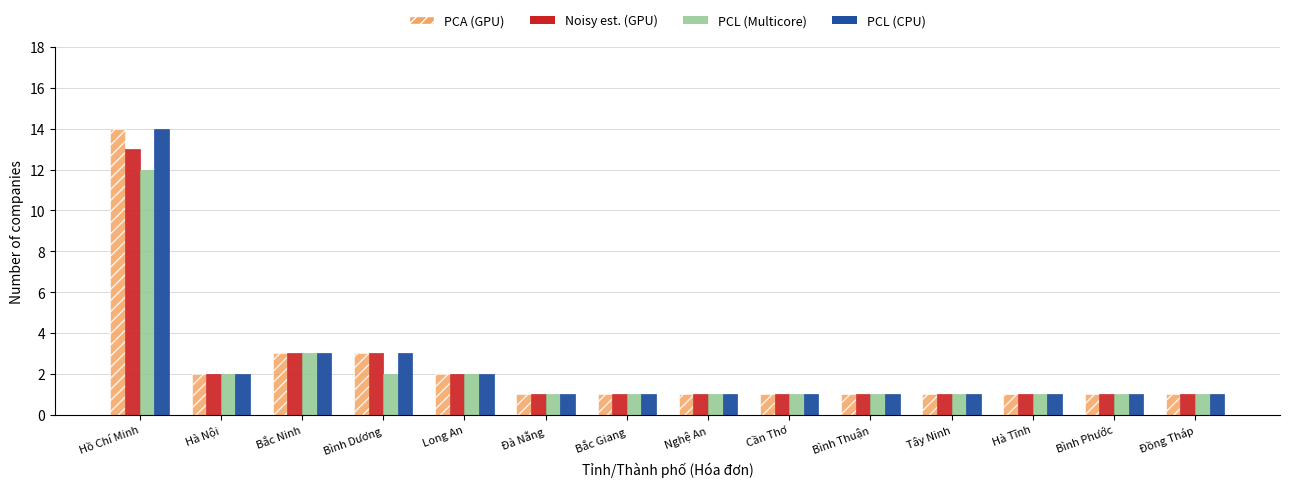

True or false: PCA (GPU) has a value of 1 at Đồng Tháp.

True